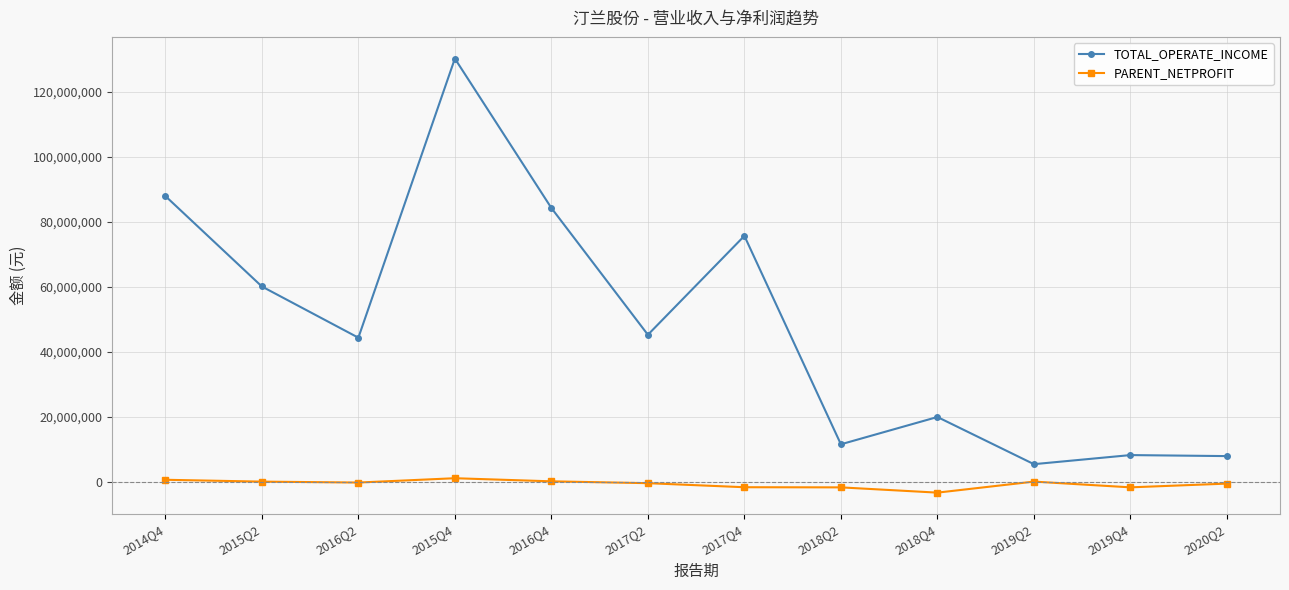

List the series in order of their peak value, lowest first.

PARENT_NETPROFIT, TOTAL_OPERATE_INCOME